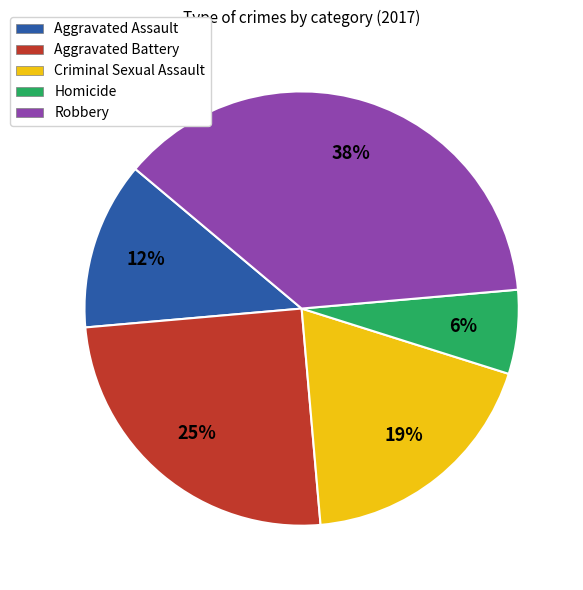

Rank the categories by value from highest to lowest.

Robbery, Aggravated Battery, Criminal Sexual Assault, Aggravated Assault, Homicide